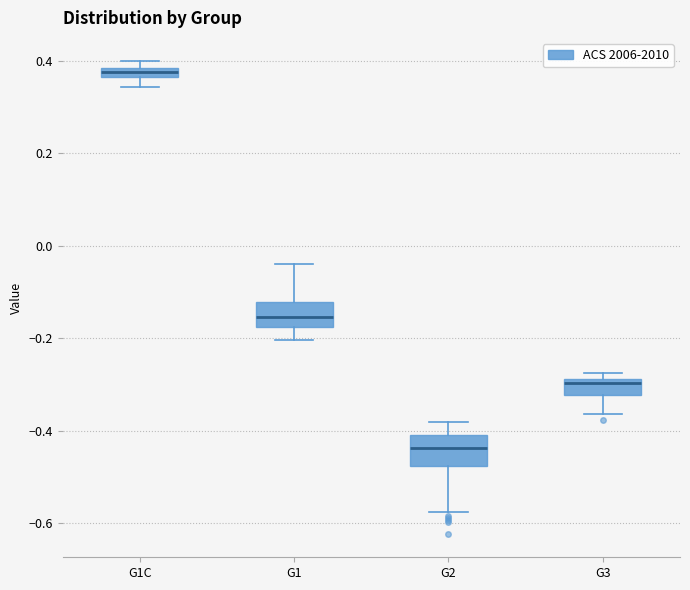

Where is the upper edge of the box for G1C on the y-axis? The values are not printed on the chart, so give them approximately, as read against the axis.

0.38